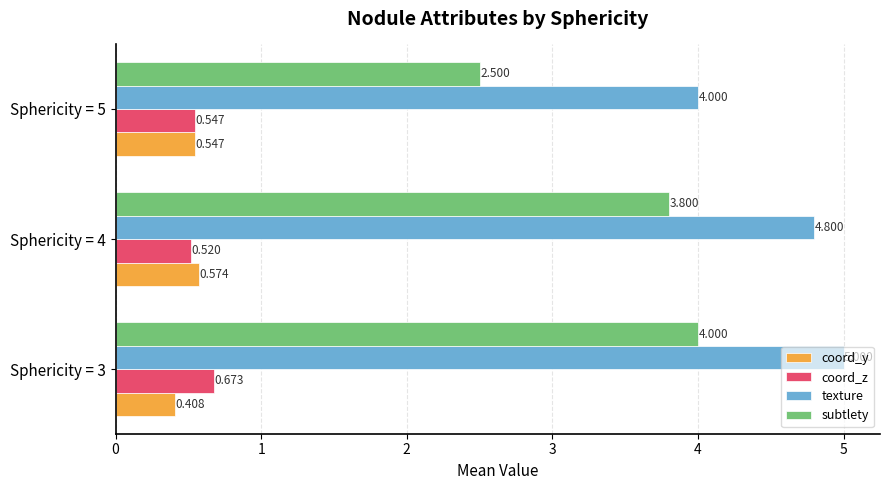

Which series has the widest spread of values?

subtlety